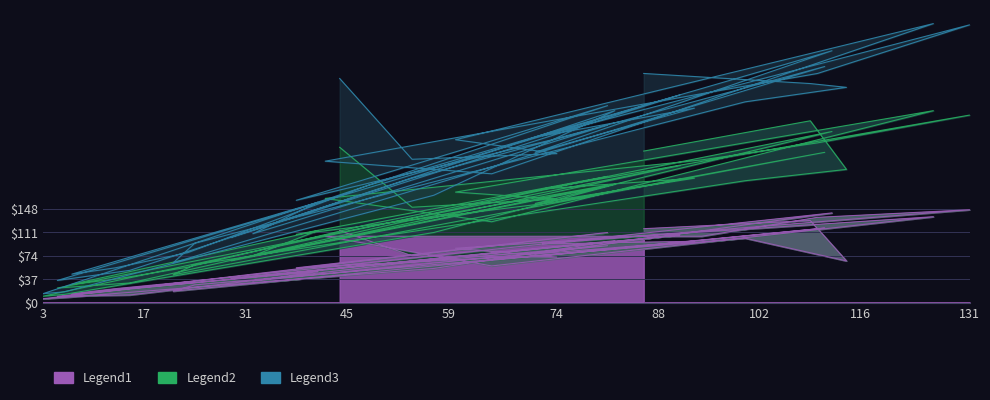

At which label does Legend2 reach its minimum?

3